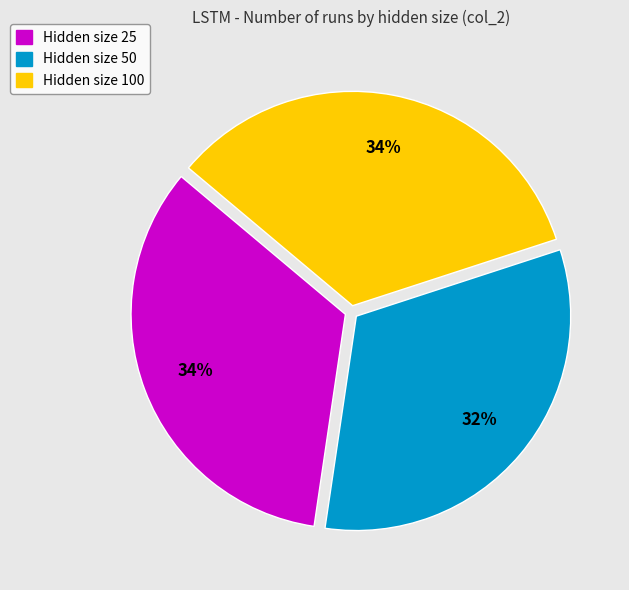

Combined, do Hidden size 25 and Hidden size 100 account for over 50%?

Yes